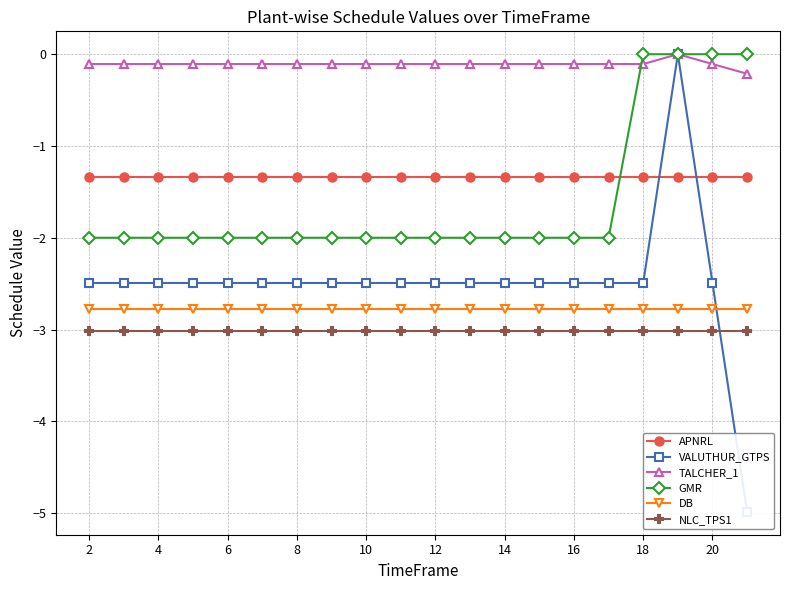

The value of DB at 16 is -3.8. True or false?

False